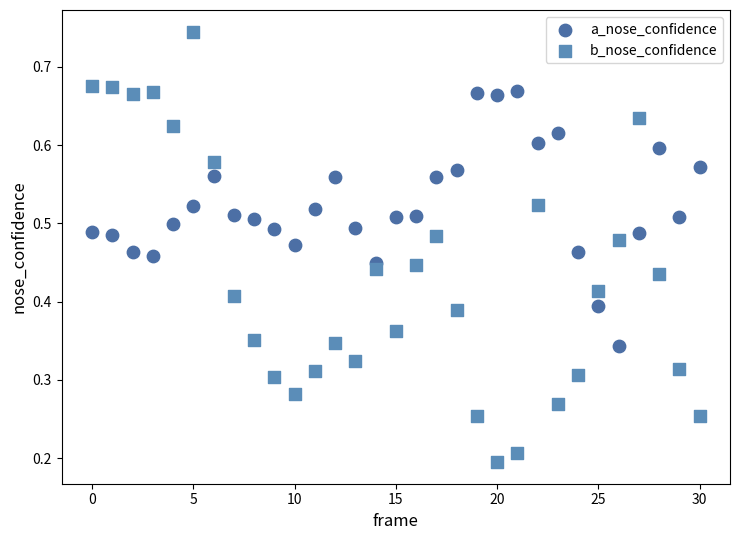

Which series reaches the minimum Y coordinate?

b_nose_confidence